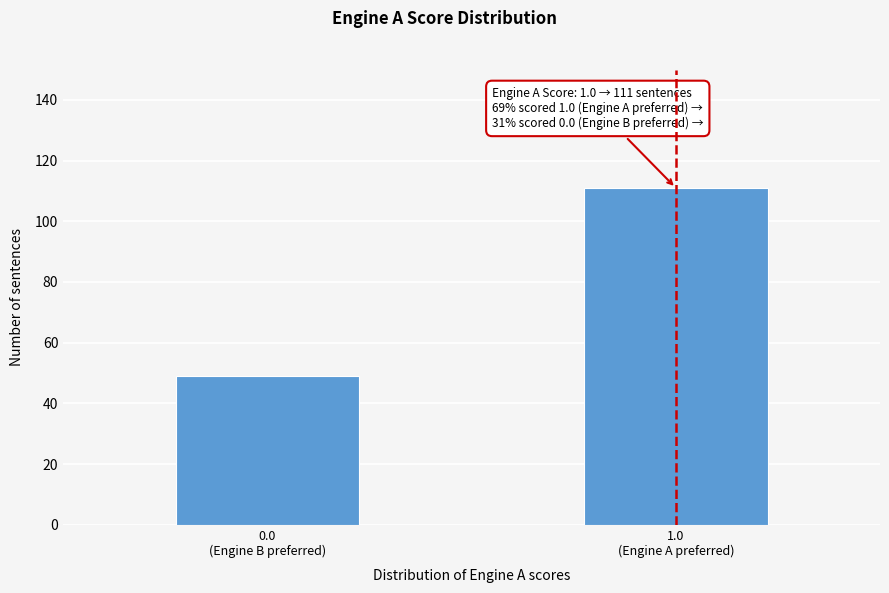

Reading left to right, extract all data points from this chart.

49	111